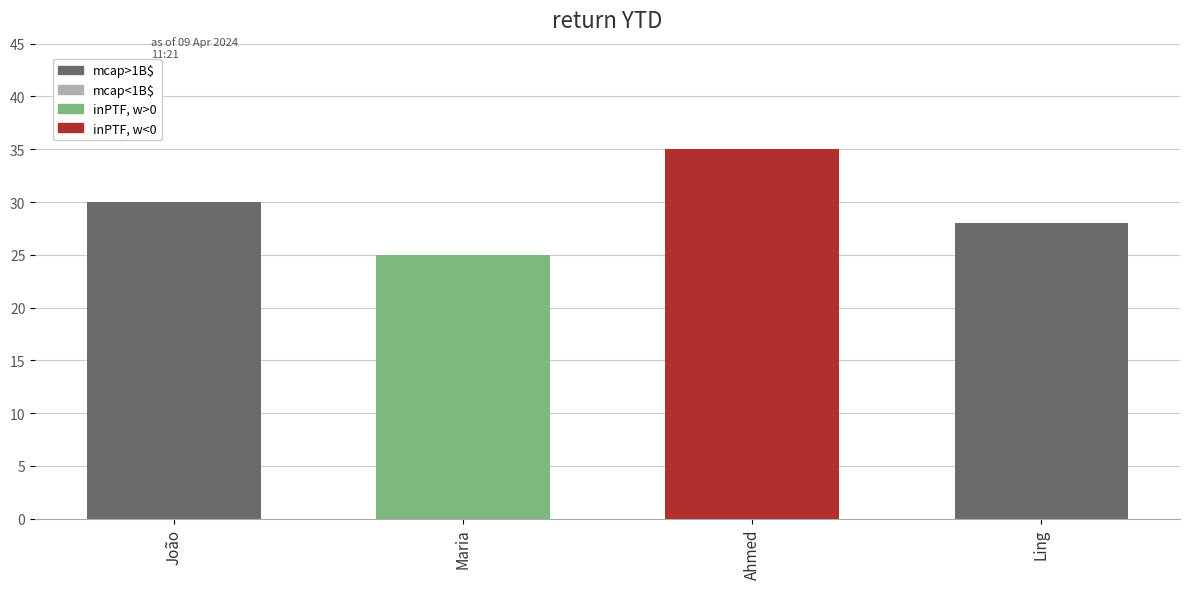

What is the change in value from Maria to Ling?

+3